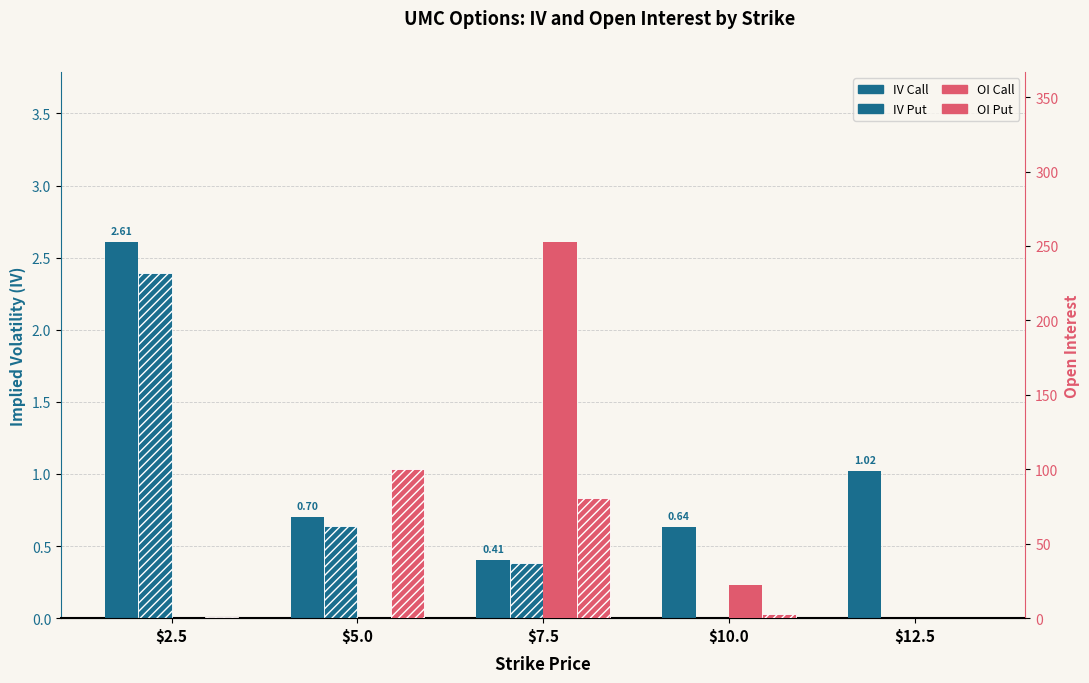

True or false: IV Put has a value of 0.0 at $10.0.

True